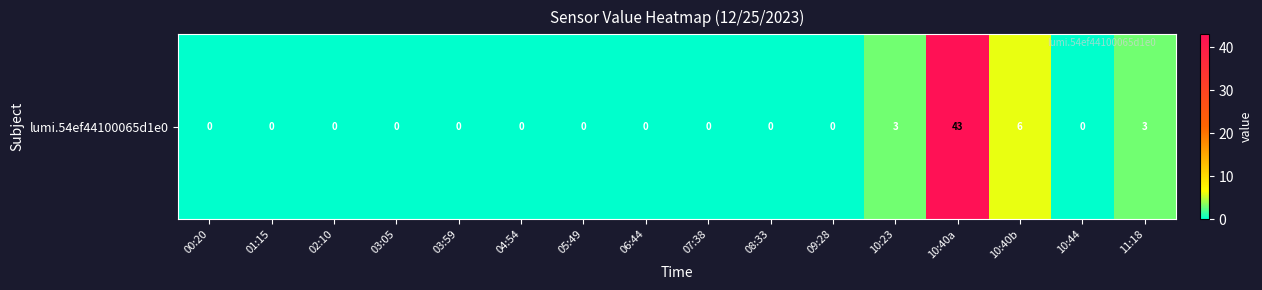

What is the sum of the values at 03:05 and 10:23?

3